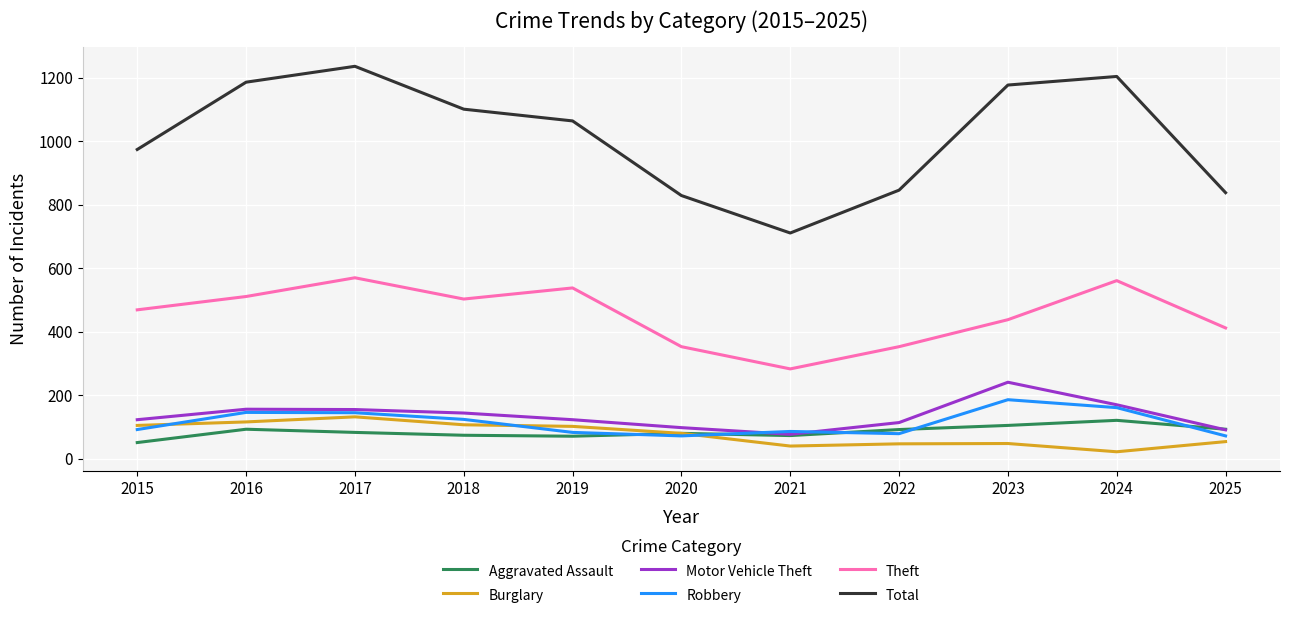

True or false: Total and Aggravated Assault intersect in this chart.

False